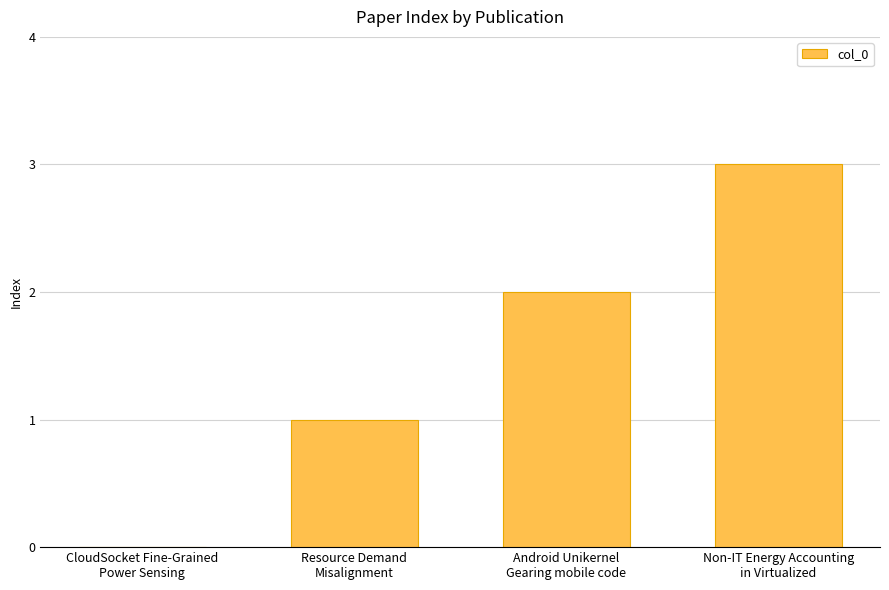

True or false: the data shows 3 at Non-IT Energy Accounting
in Virtualized.

True